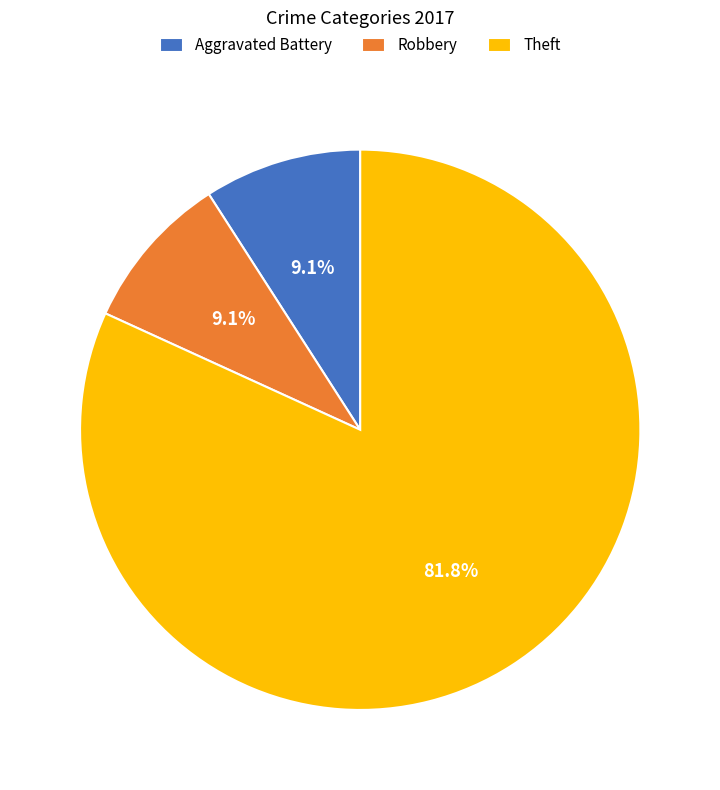

What percentage do Aggravated Battery and Robbery together represent?

18.2%